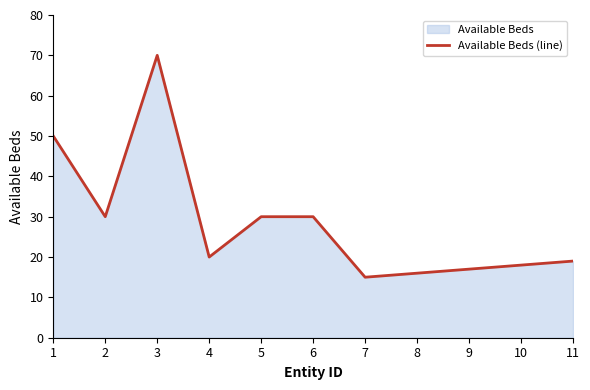

Is it true that the value at 9 is 30?

False